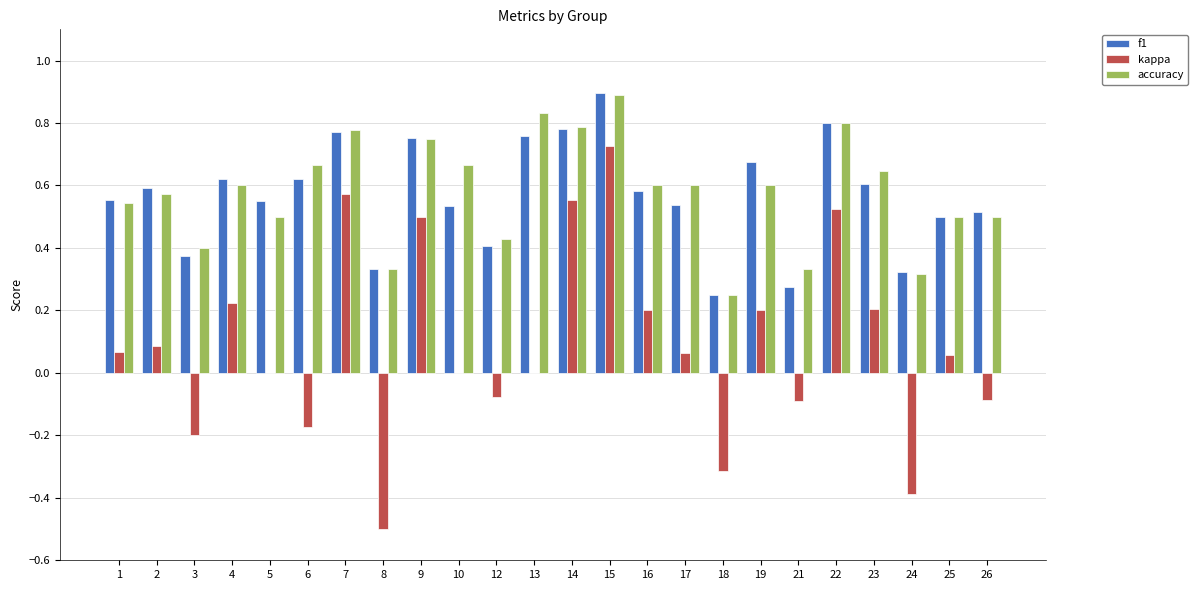

At which label is f1 closest to 0?

18